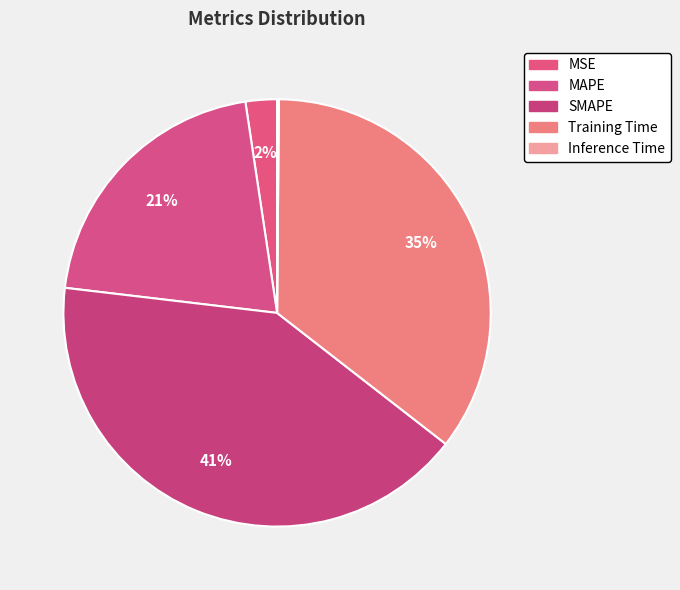

To the nearest percent, what is the difference between the SMAPE and MSE slice percentages?

39%